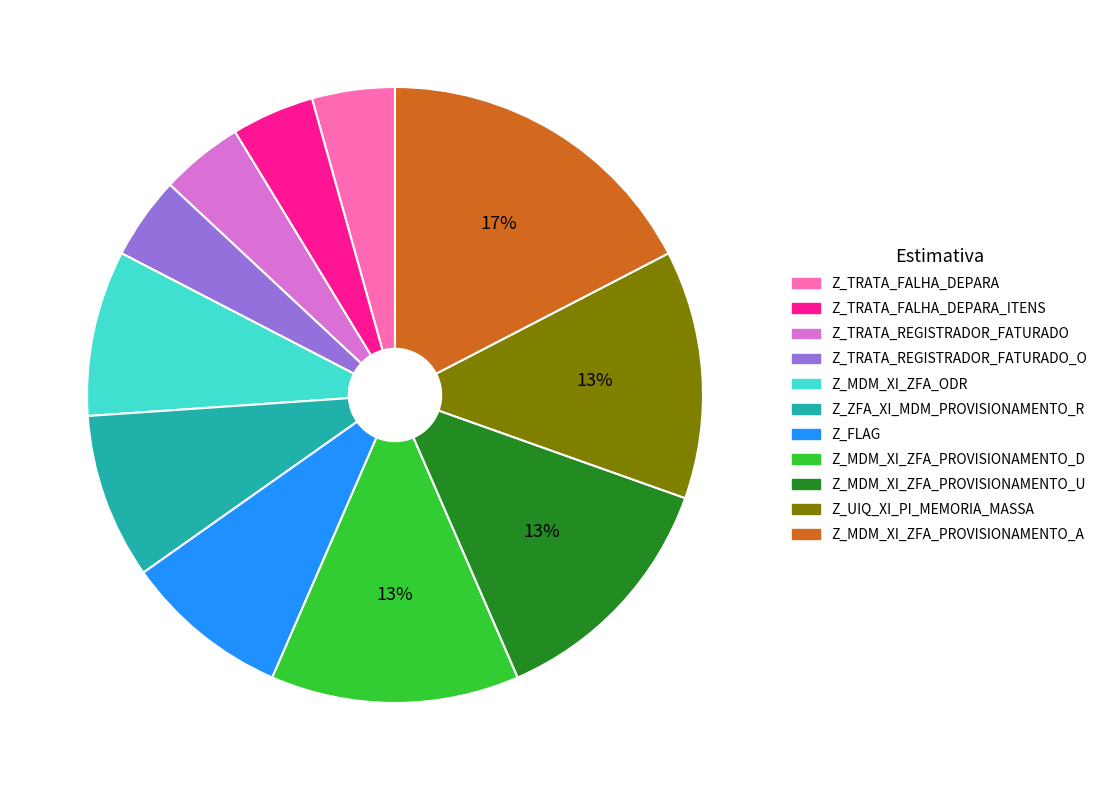

To the nearest percent, what is the difference between the largest and smallest slice percentages?

13%